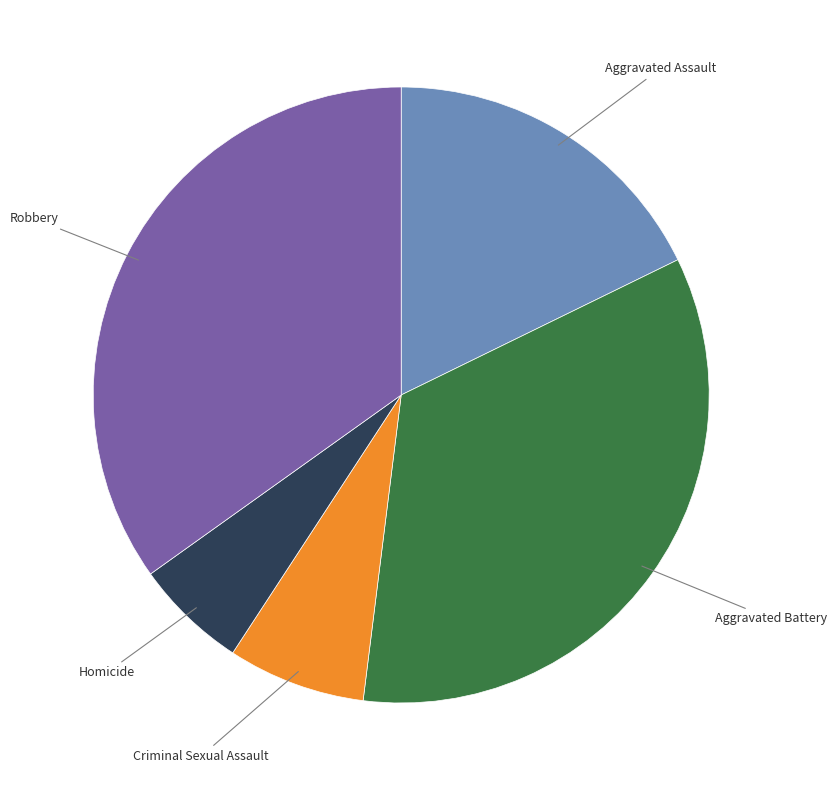

Is there a majority slice in this chart?

No